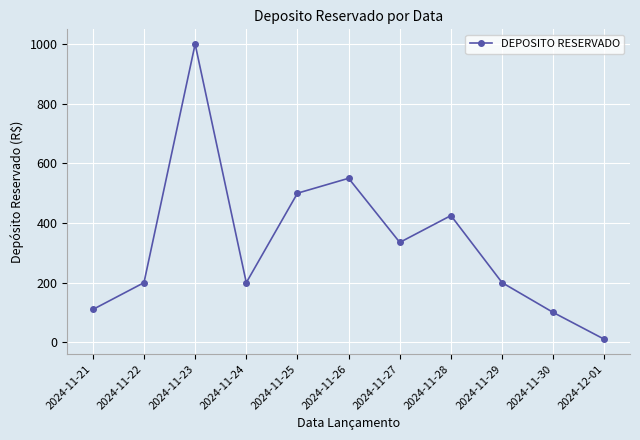

Reading right to left, extract all data points from this chart.

2024-12-01=10	2024-11-30=100	2024-11-29=200	2024-11-28=425	2024-11-27=335	2024-11-26=550	2024-11-25=500	2024-11-24=200	2024-11-23=1000	2024-11-22=200	2024-11-21=110